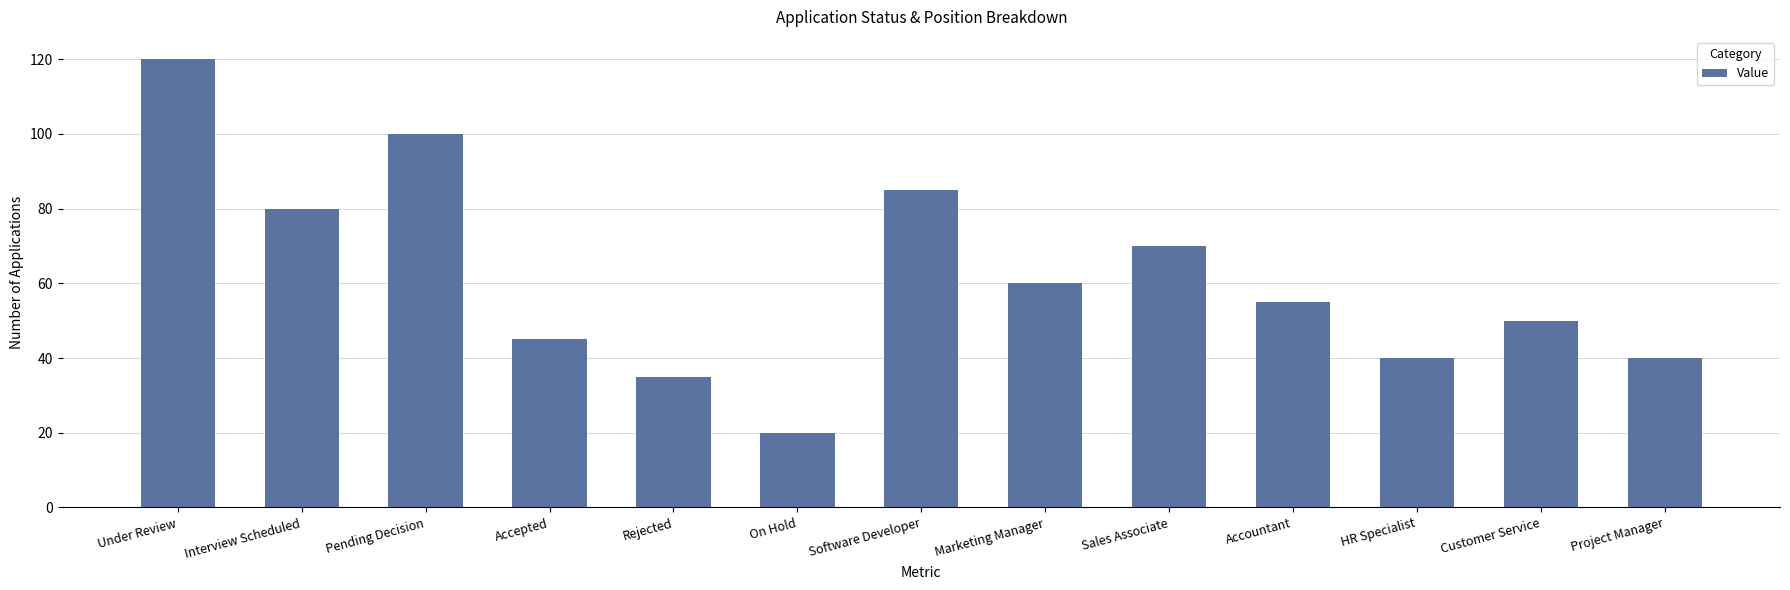

What is the value of the 1st bar from the left?

120